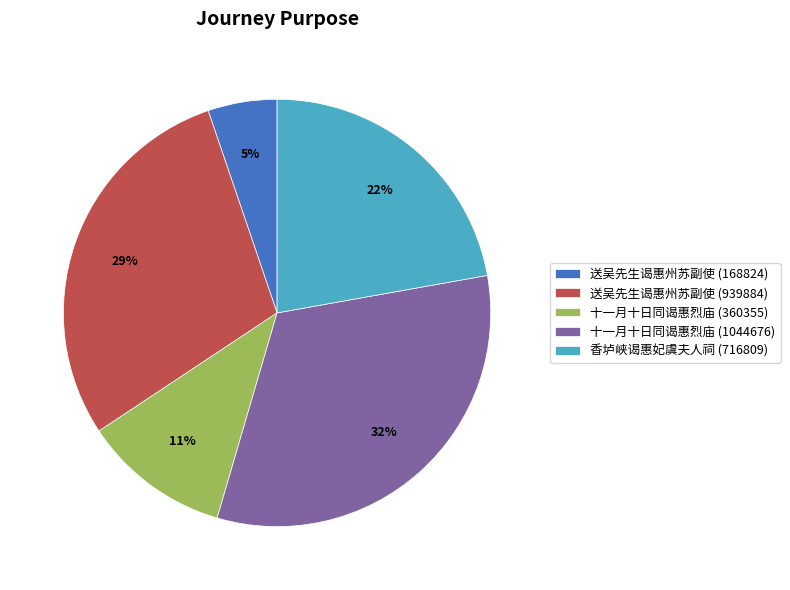

To the nearest percent, what portion does 十一月十日同谒惠烈庙 (360355) represent?

11%